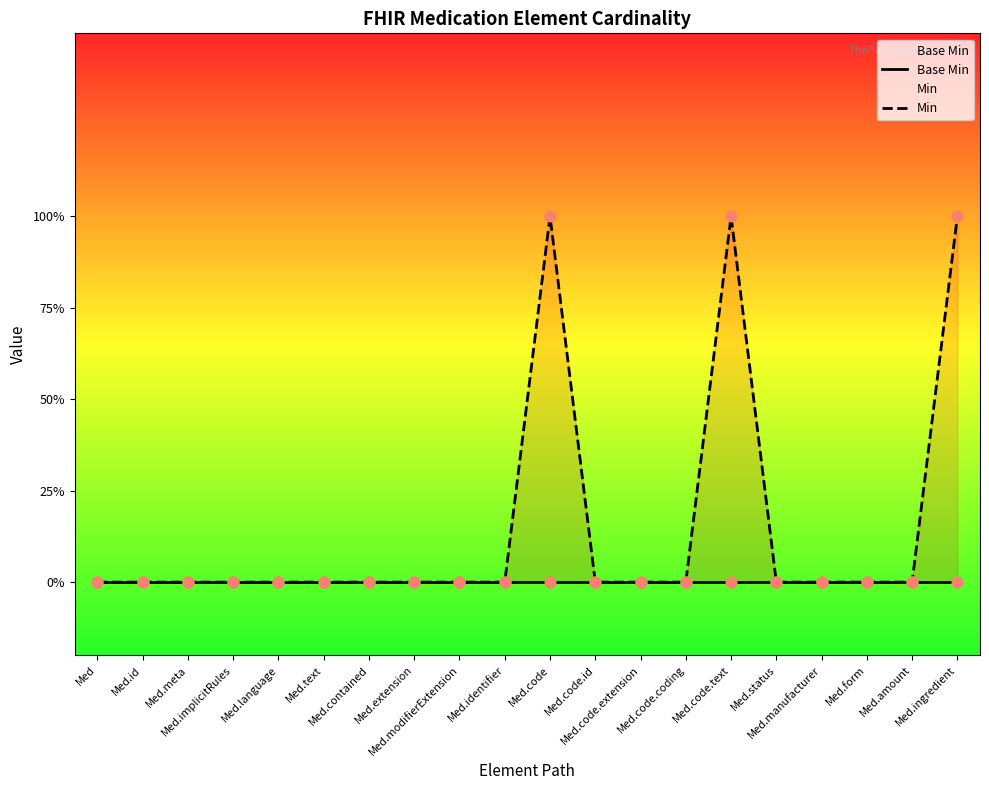

At how many categories does at least one series exceed 0?

3